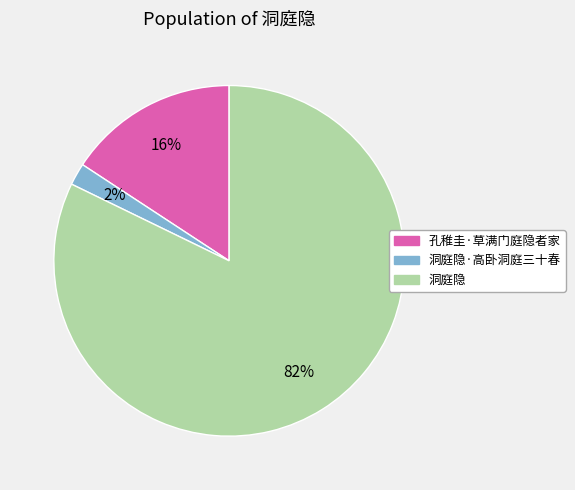

Does any single category account for the majority?

Yes